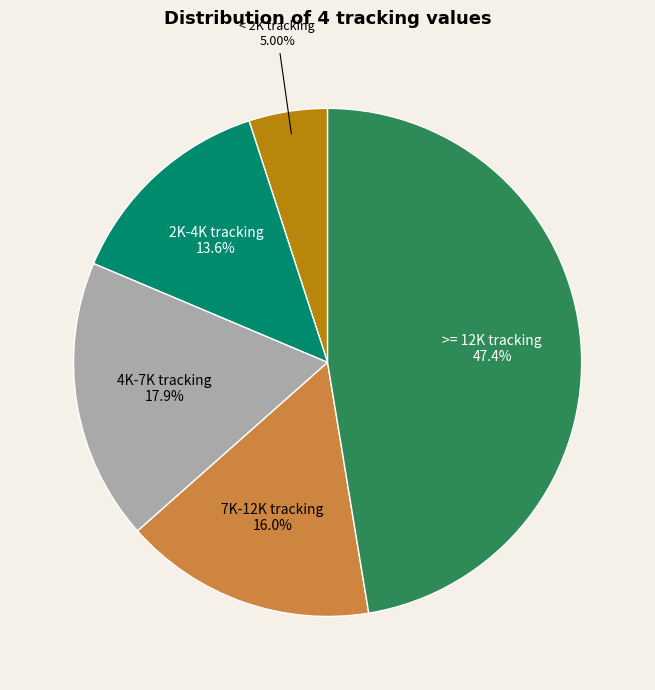

Is there a majority slice in this chart?

No